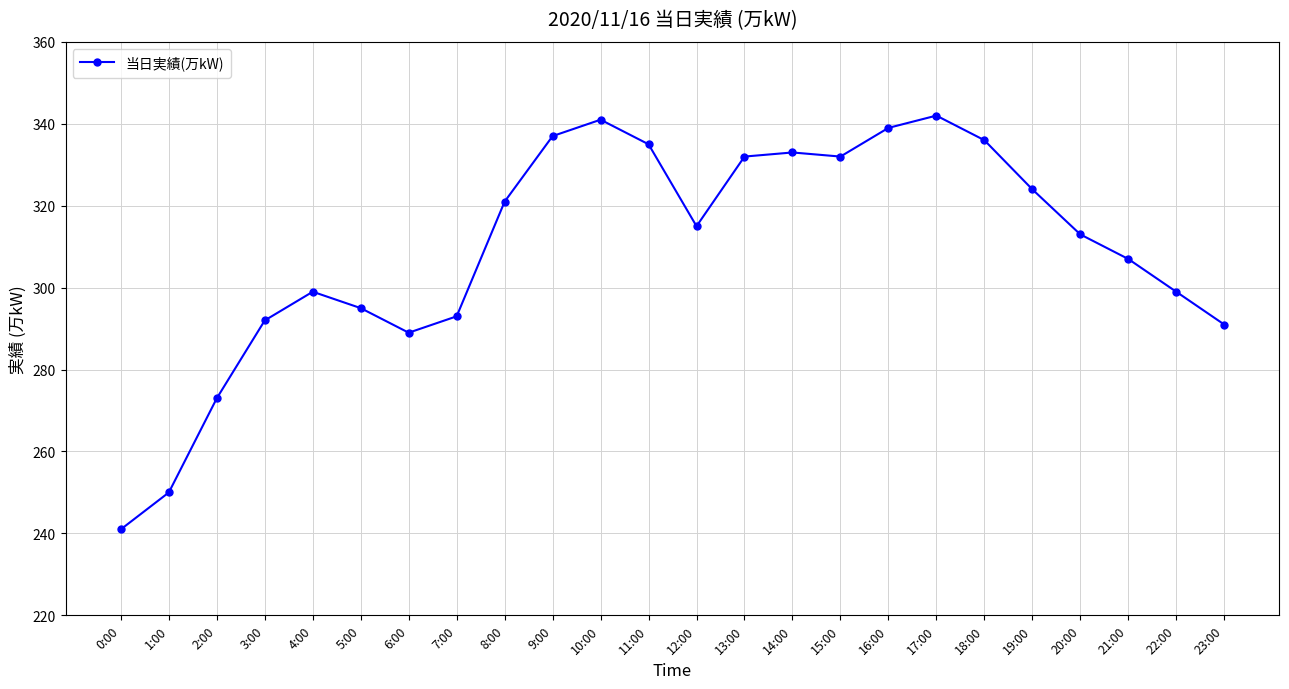

Count the number of data series in this chart.

1